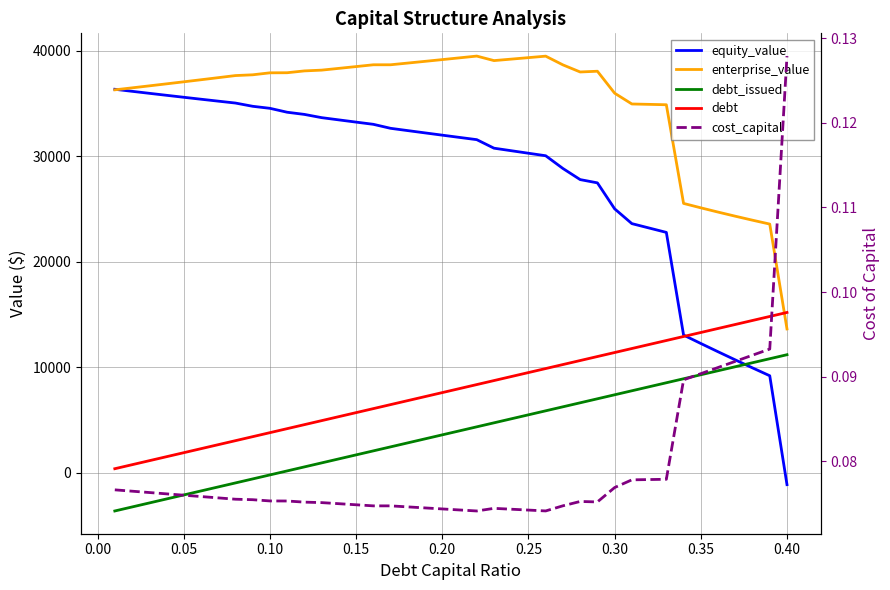

What is the greatest value displayed?

39489.6